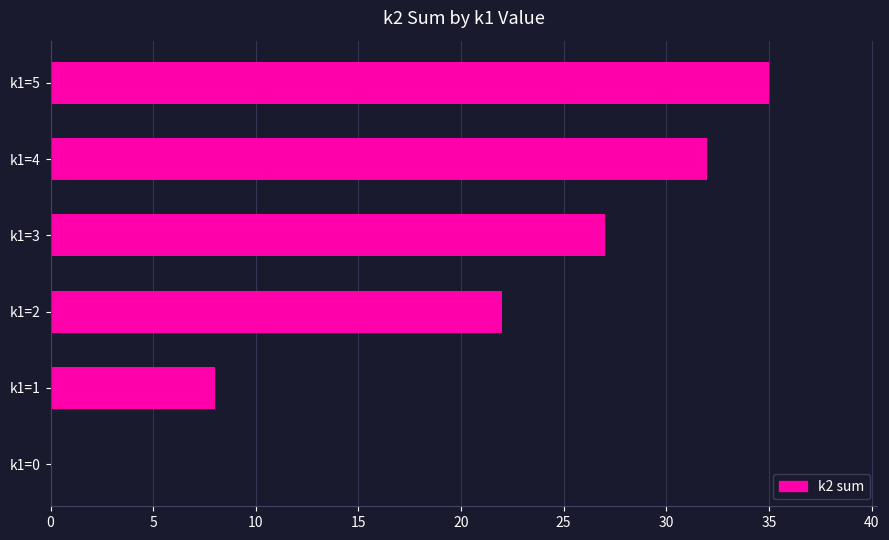

Between k1=5 and k1=4, which is larger?

k1=5